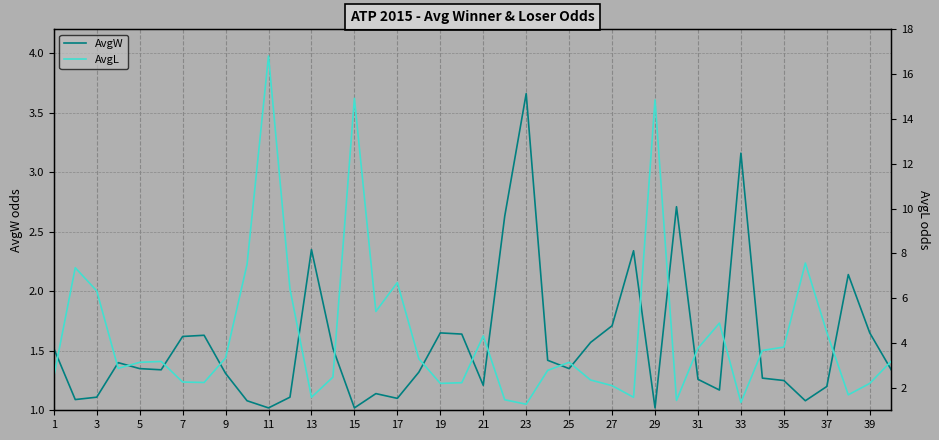

The AvgW series shows 1.7 at 27. True or false?

True